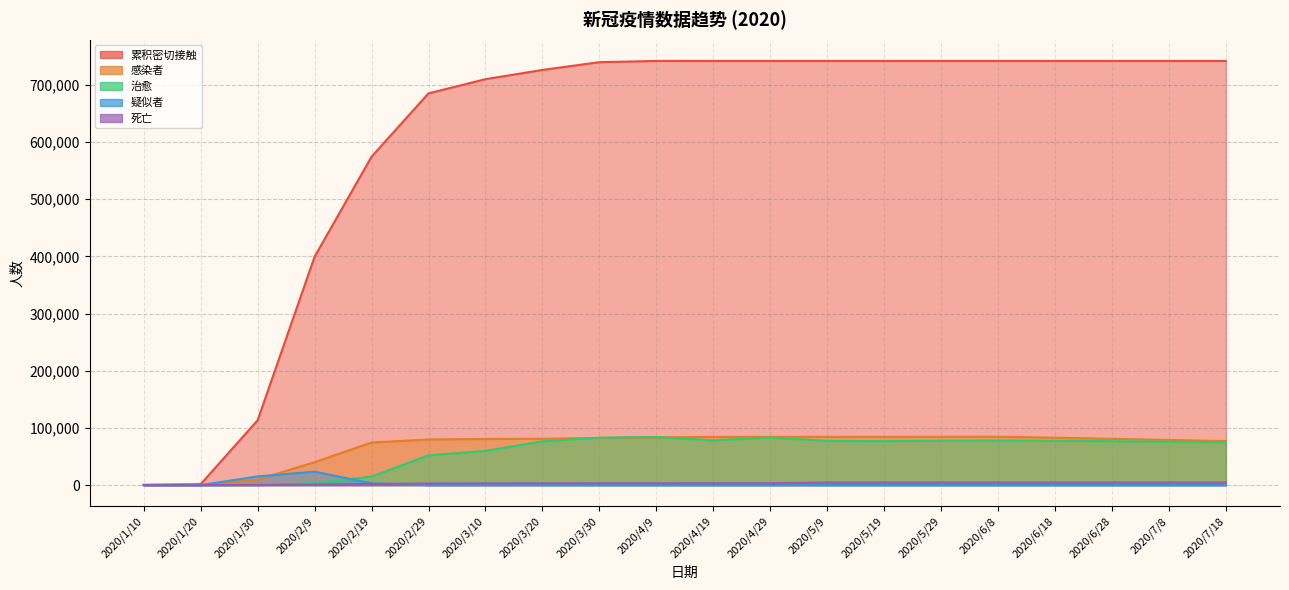

What is the value of the 治愈 point at the 6th from the left?

52045